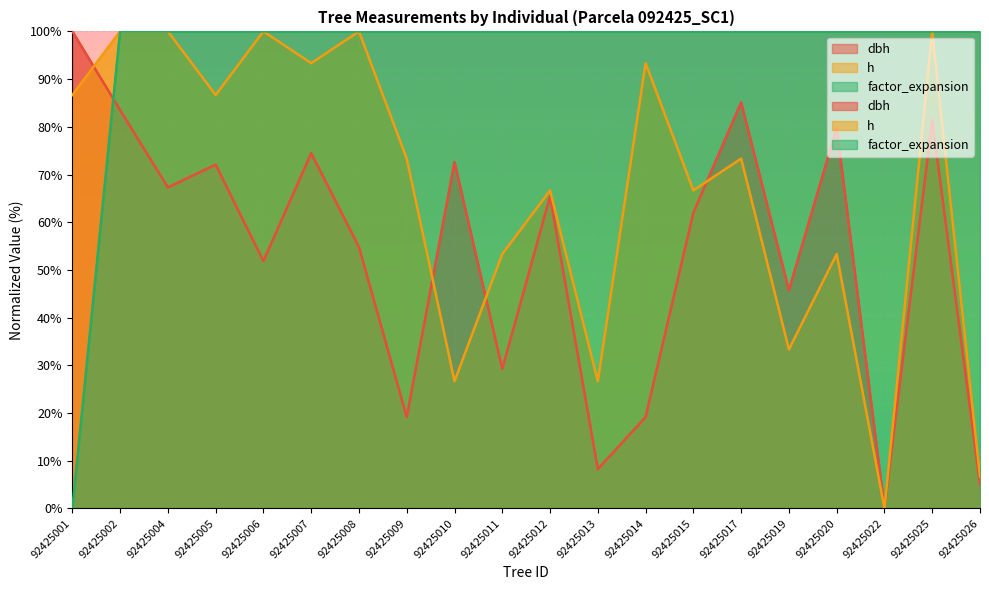

At which category does dbh reach its first local peak?

92425005